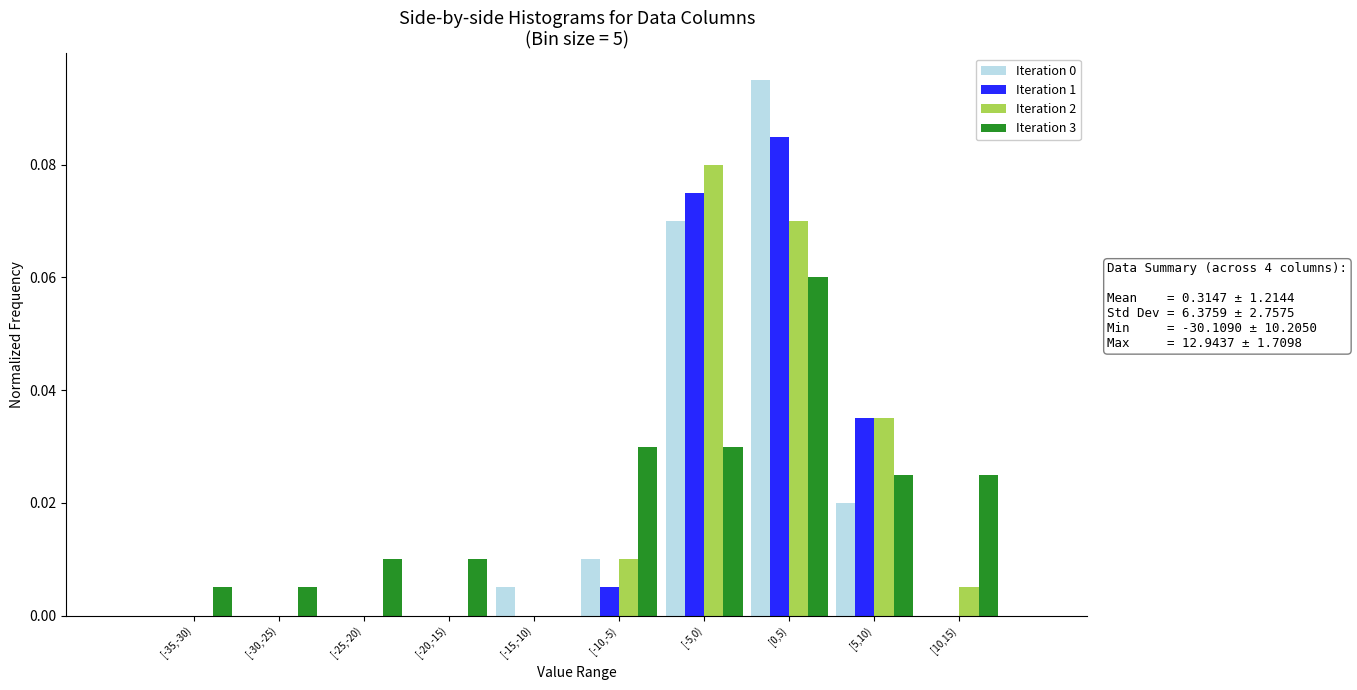

Is the value of Iteration 1 at [5,10) greater than the value of Iteration 2 at [-10,-5)?

Yes